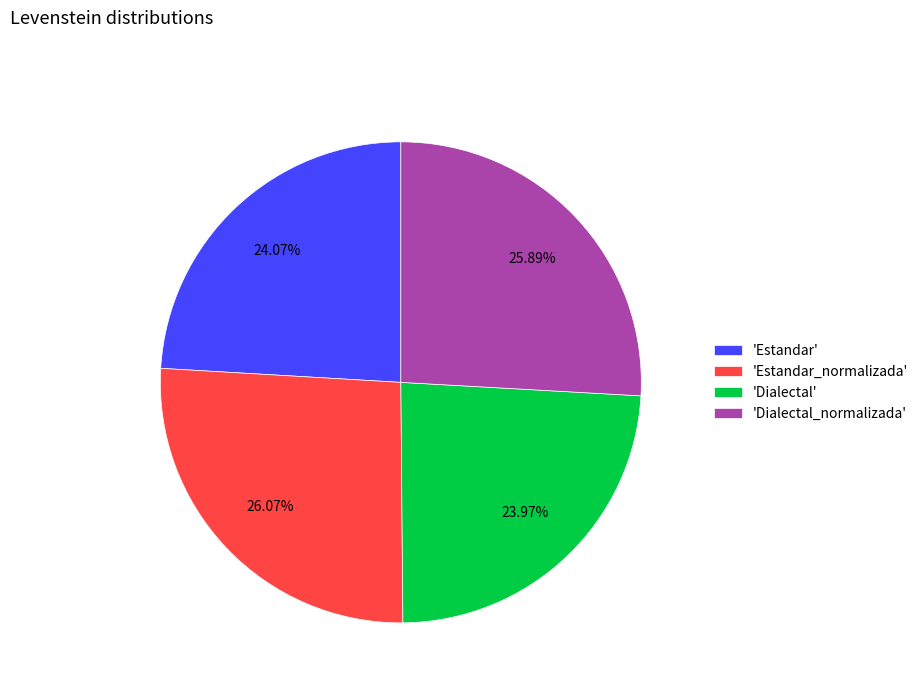

What is the ratio of the value at 'Dialectal_normalizada' to the value at 'Dialectal'?

1.1